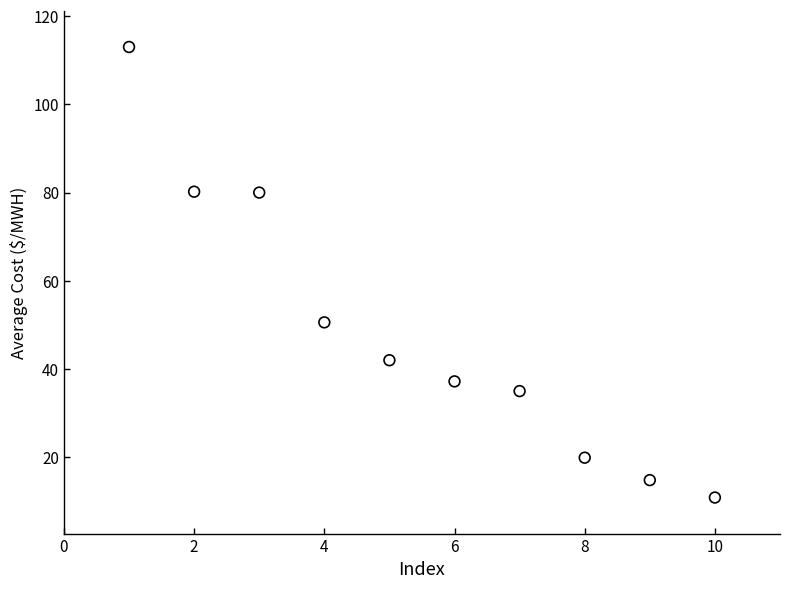

What is the range of Y values (max minus min)?

102.1